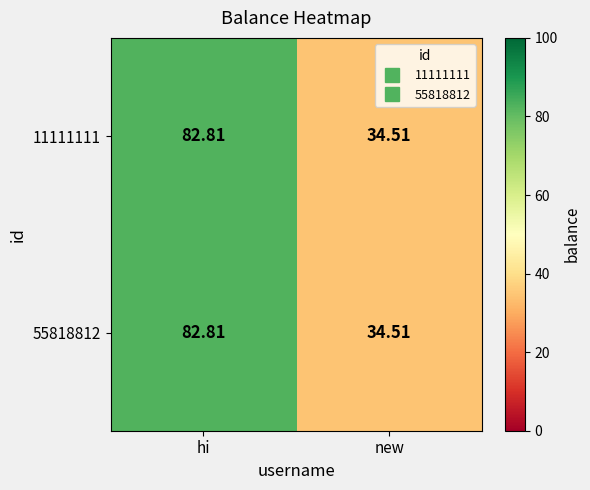

At which label is 11111111 closest to 58?

new